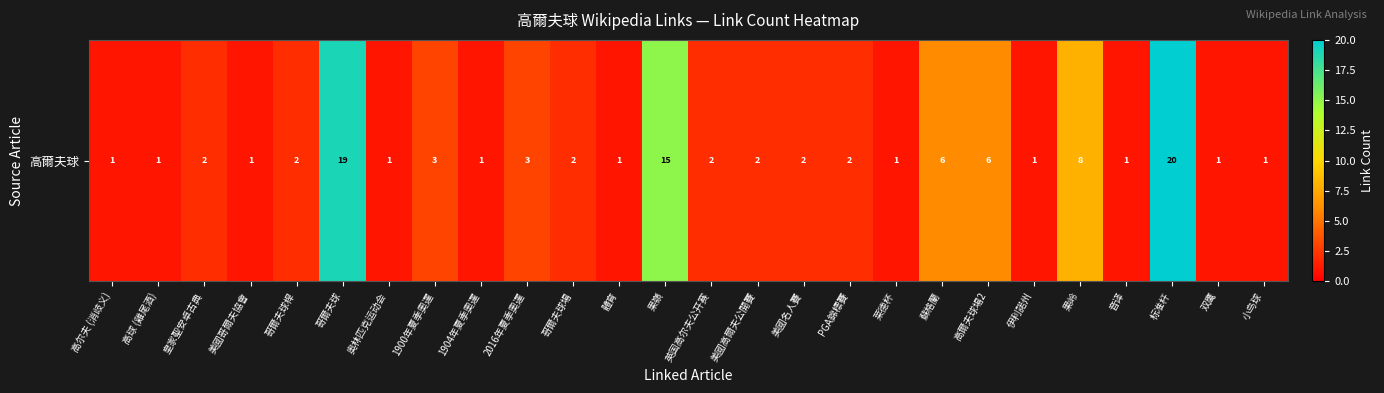

Which has a higher value, 美國名人賽 or 高球 (雞尾酒)?

美國名人賽